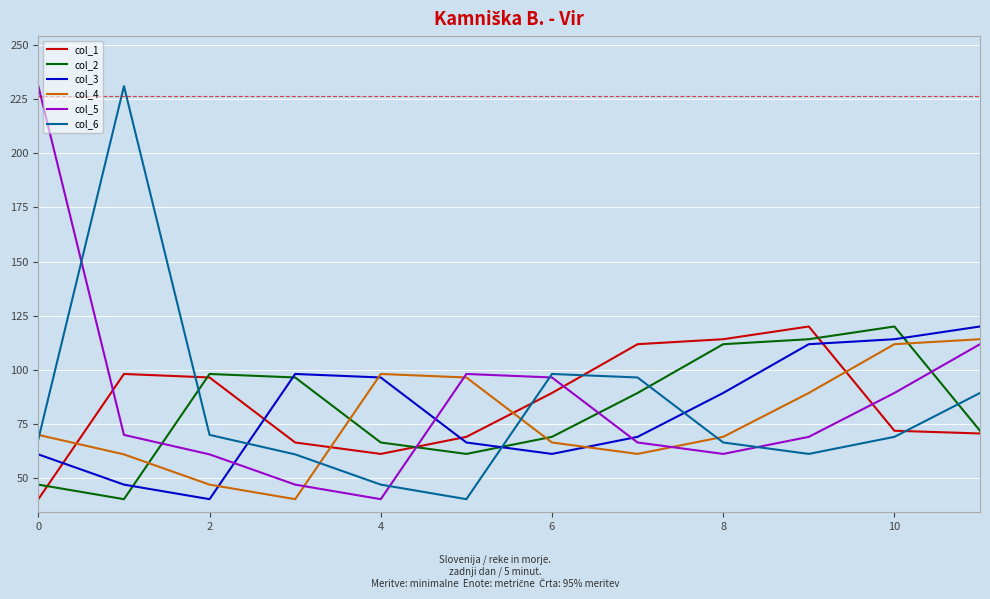

How many lines are shown in the chart?

6